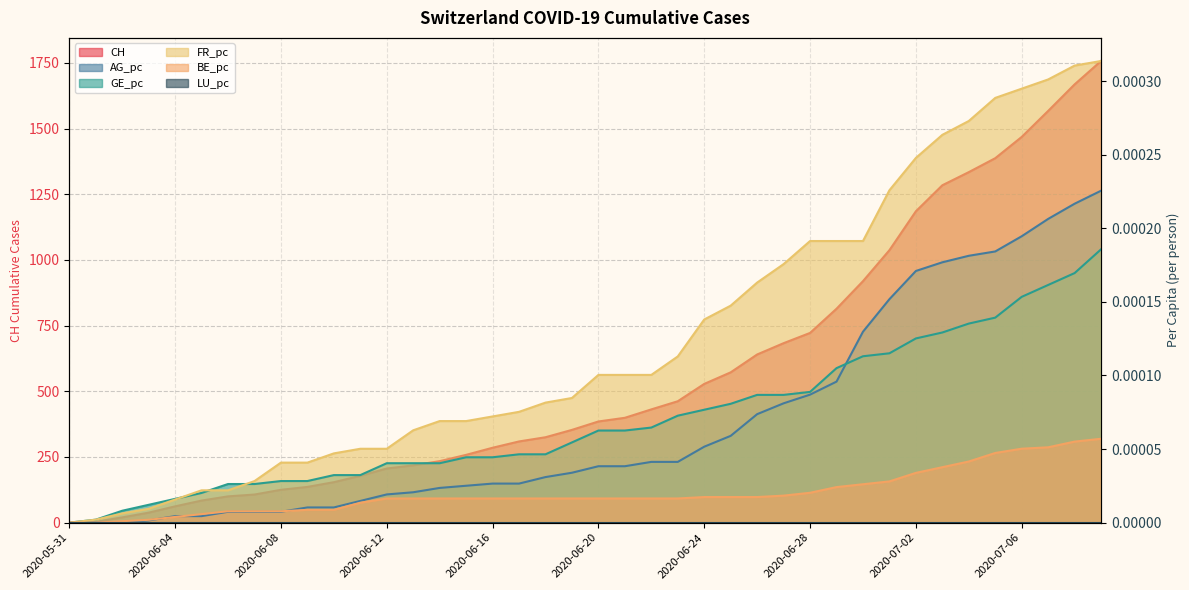

What is the difference between the highest and lowest values at 2020-07-07?

1567.0